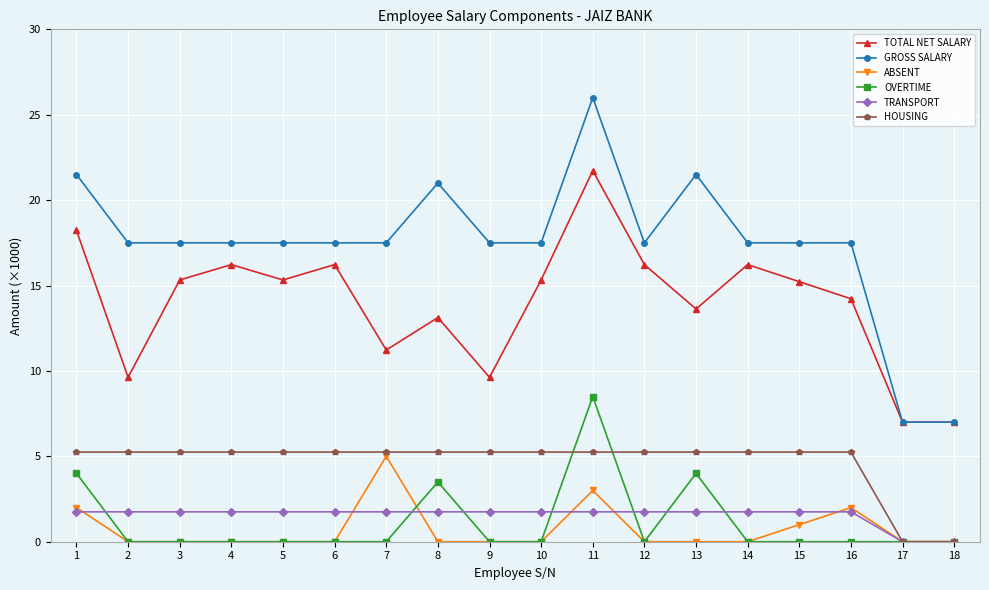

How many lines are shown in the chart?

6